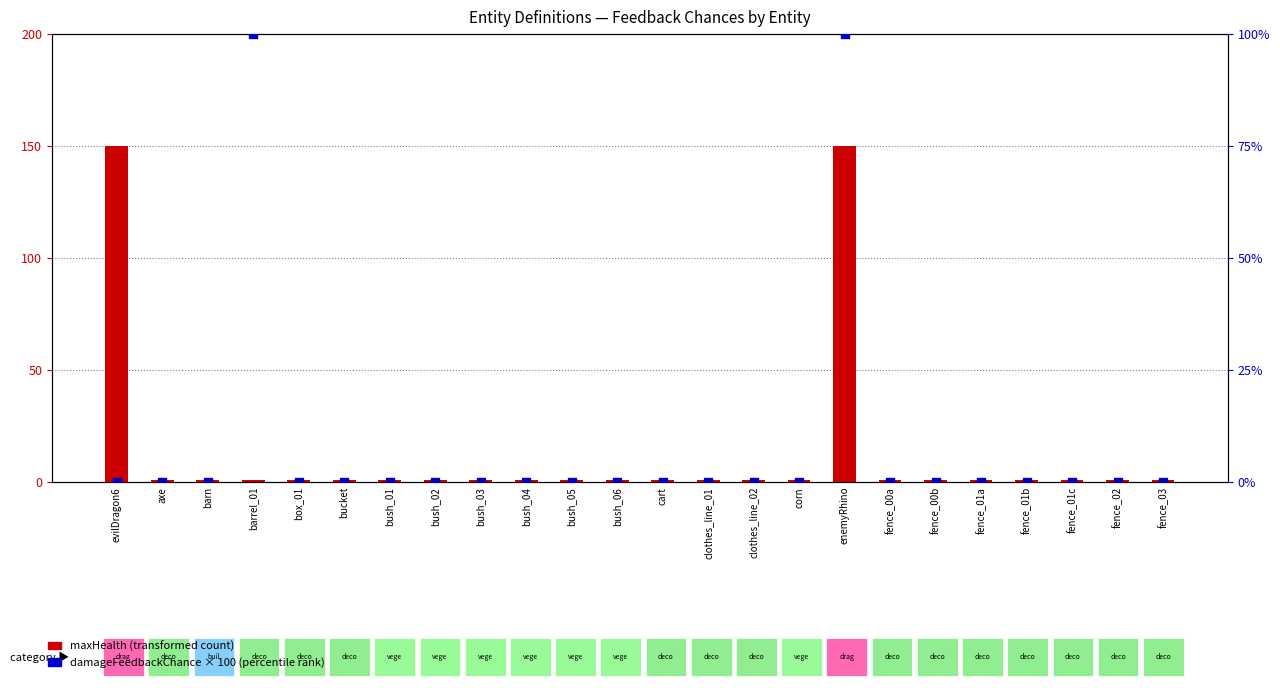

What are all the series names shown in the legend?

maxHealth (transformed count), damageFeedbackChance × 100 (percentile rank)